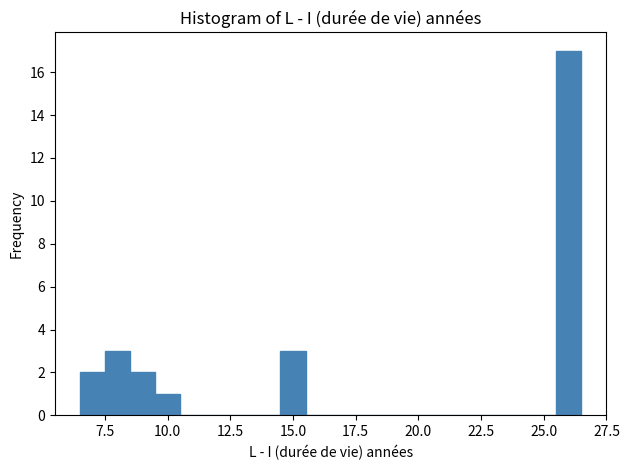

Read against the x-axis, roughly where is the centre of the tallest bar?

26.0